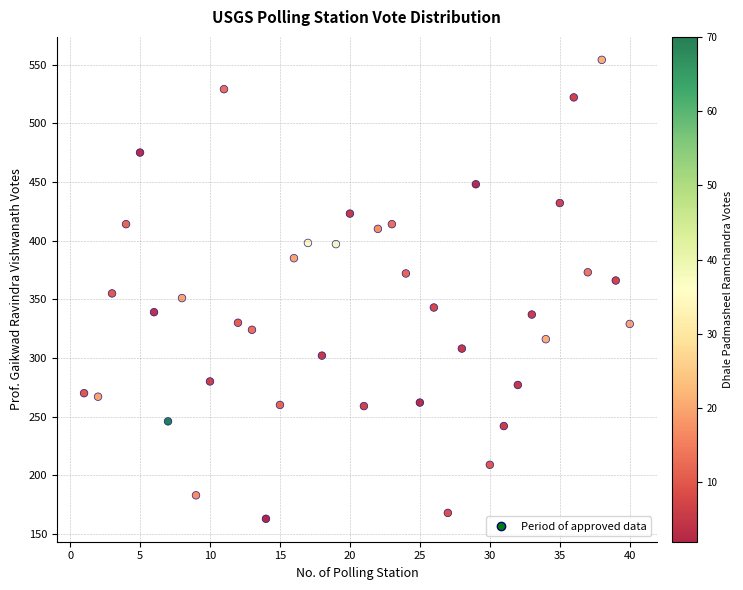

What is the range of X values (max minus min)?

39